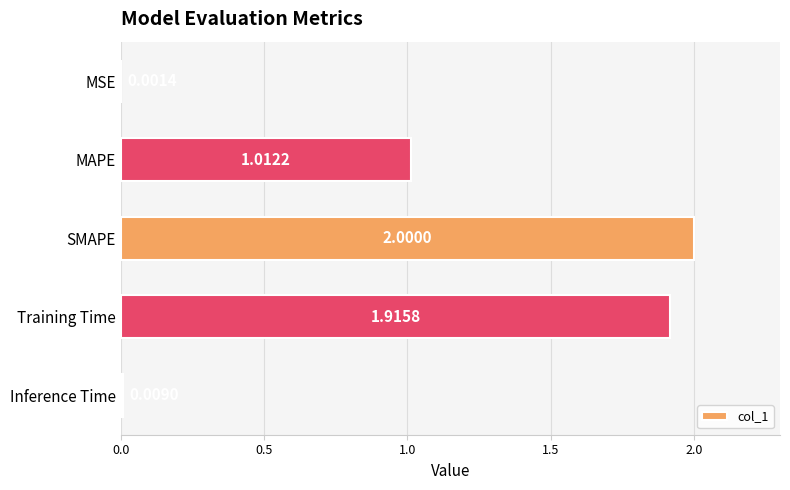

What is the sum of all values?

4.9